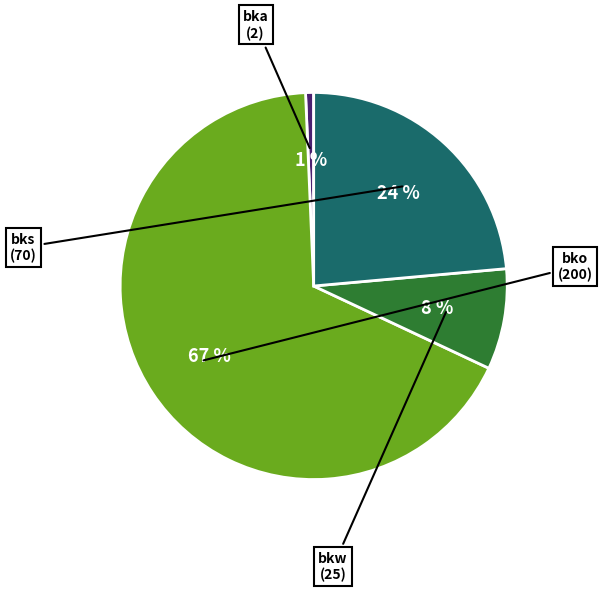

To the nearest percent, what is the average slice percentage?

25%